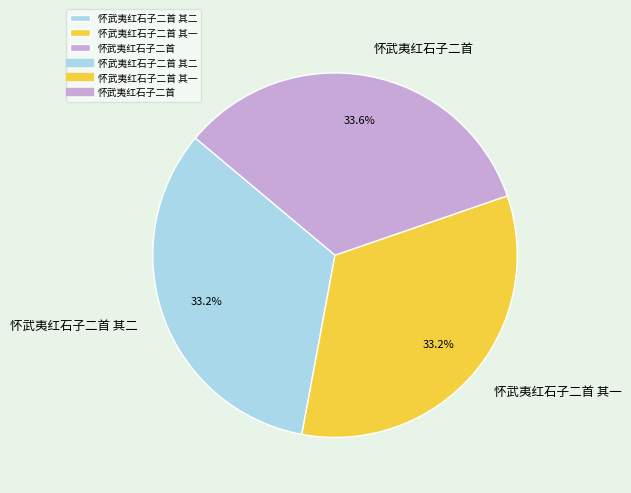

Count the number of slices in the pie.

3